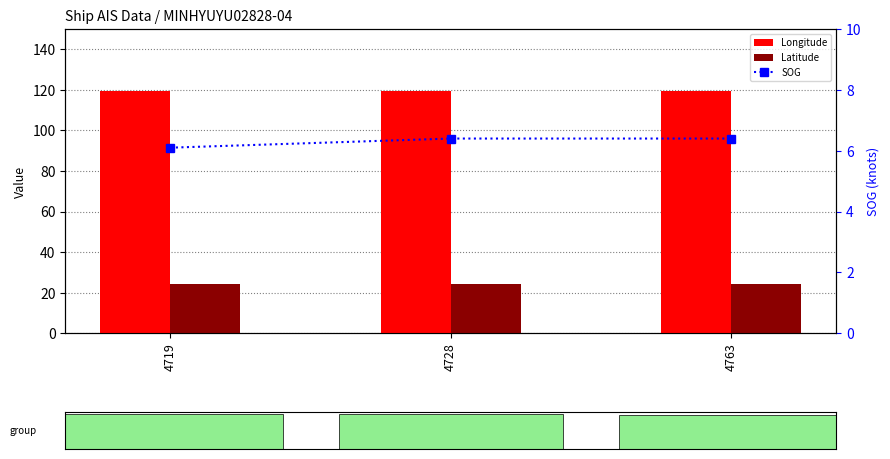

Are the bars grouped side by side (vs. stacked)?

Yes